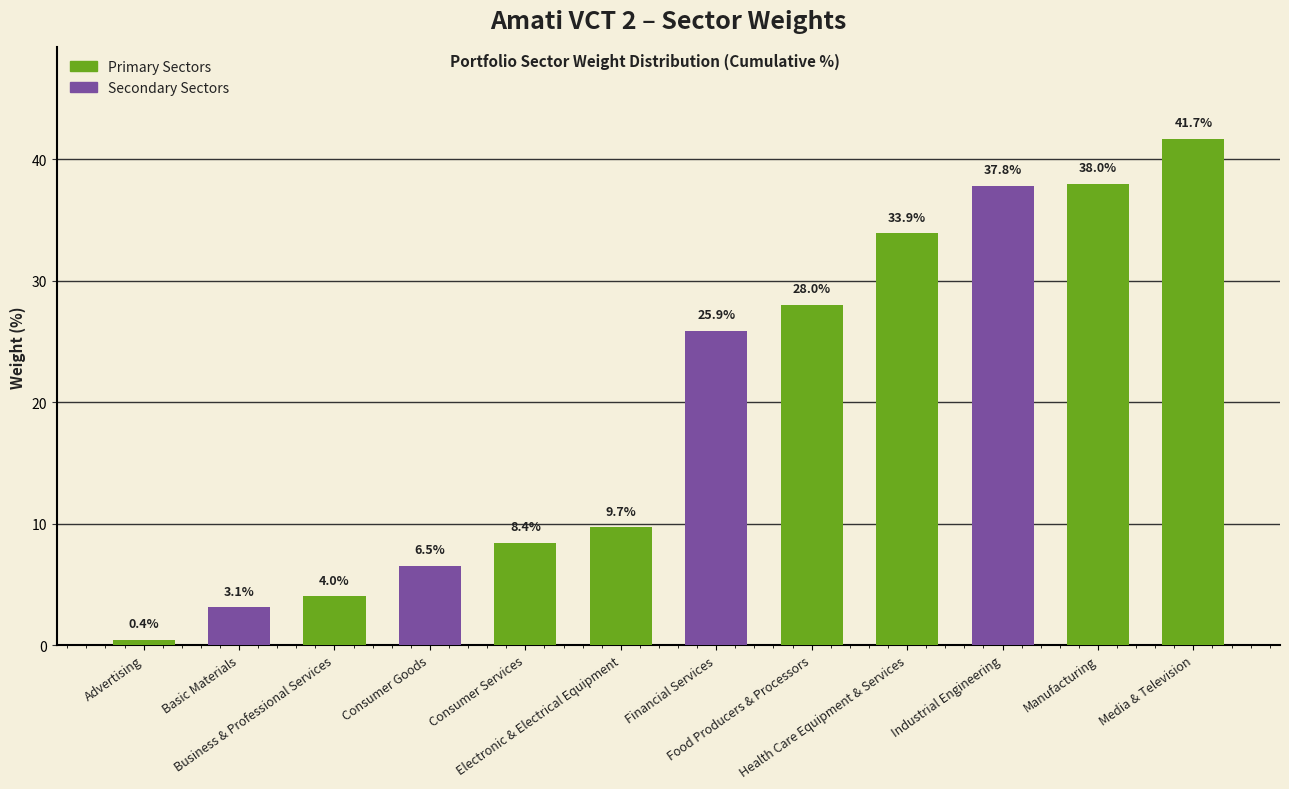

What is the average value?

19.8